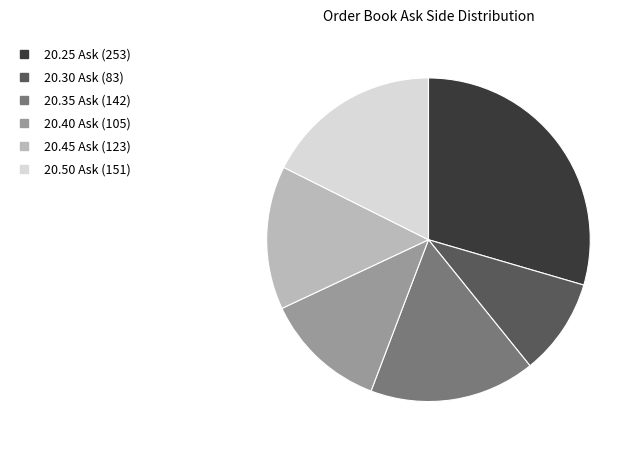

Is there any slice that represents more than half of the pie?

No